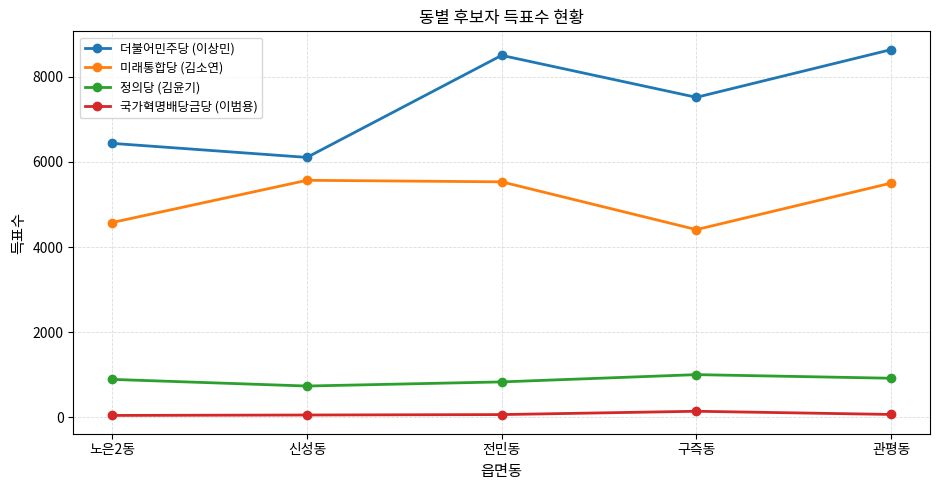

What is the difference between the maximum and minimum values in the 정의당 (김윤기) series?

268